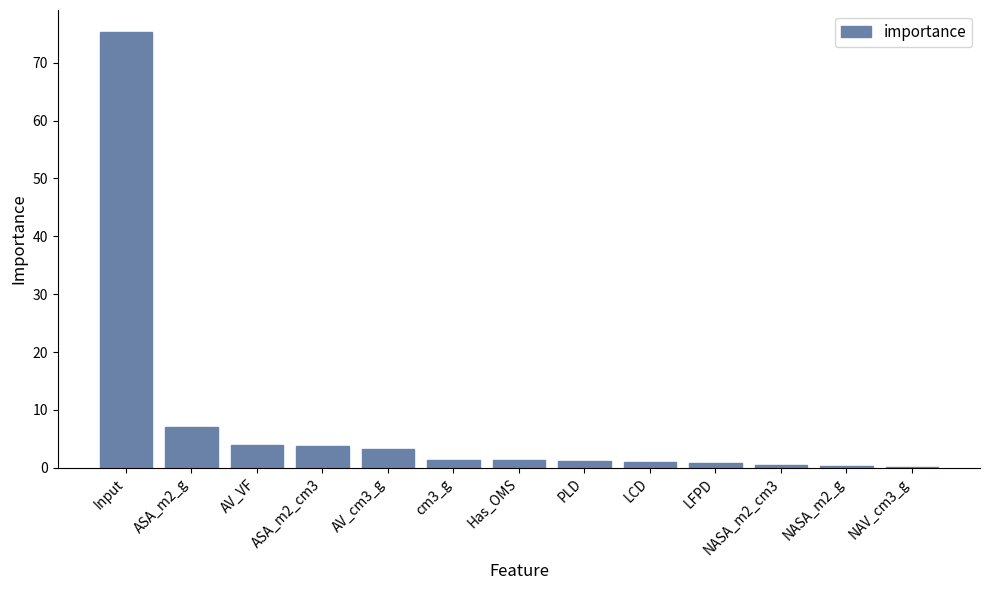

Are the bars grouped side by side (vs. stacked)?

No